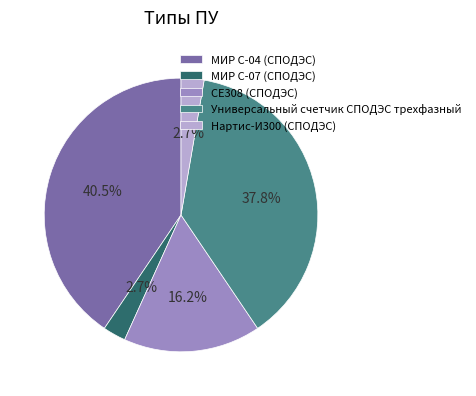

What is the ratio of the value at СЕ308 (СПОДЭС) to the value at МИР С-07 (СПОДЭС)?

6.0